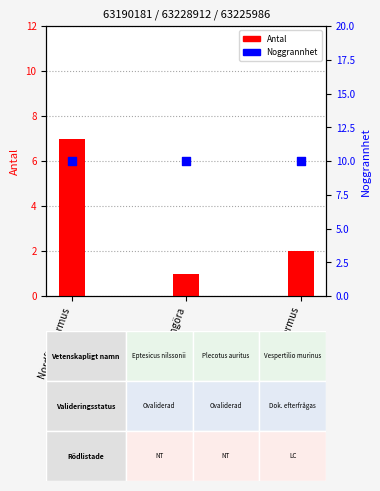

What is the total value across all series at Gråskimlig fladdermus?

12